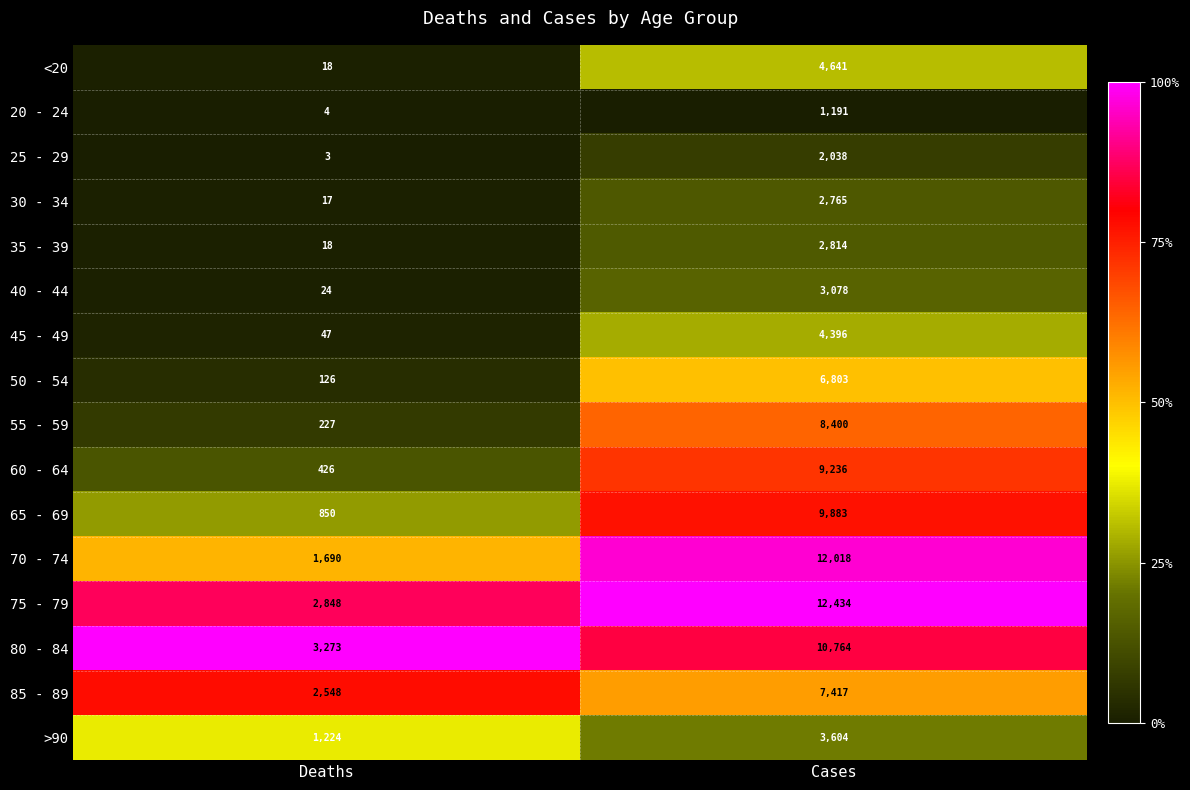

Between Deaths and Cases, which series saw the biggest shift?

70 - 74